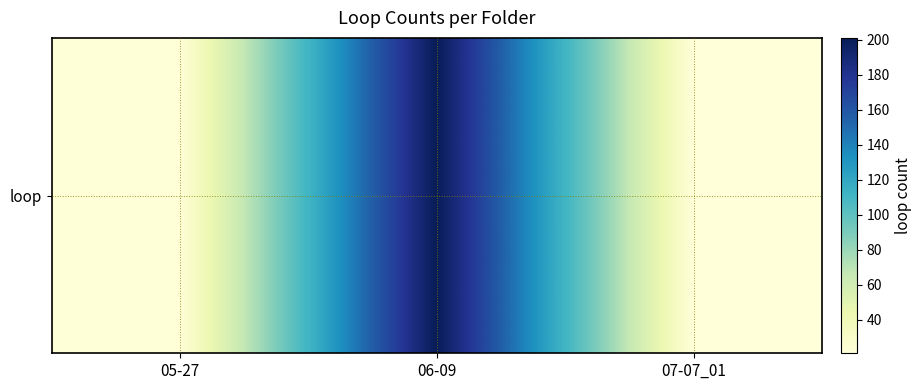

Count the number of data series in this chart.

1